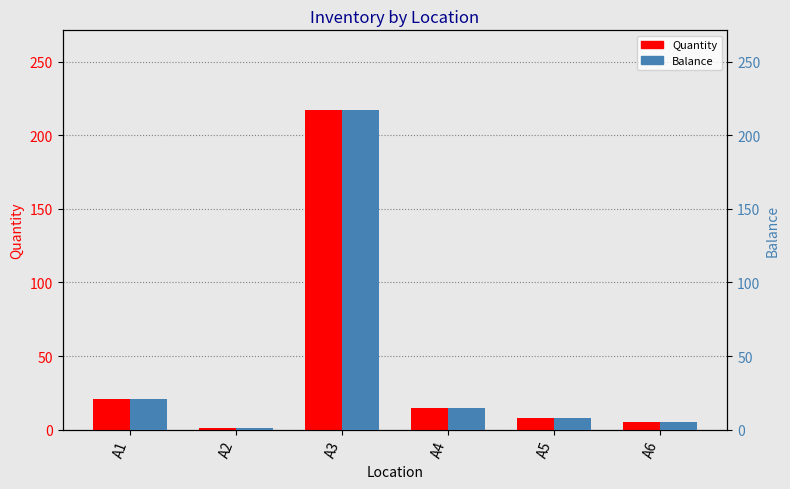

How many data points in Quantity are above 15?

2